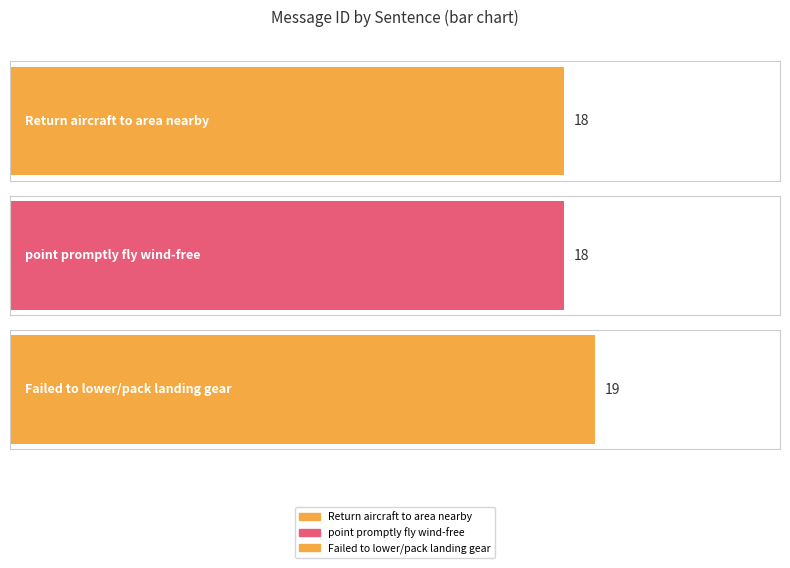

What is the change in value from point promptly fly wind-free to Failed to lower/pack landing gear?

+1